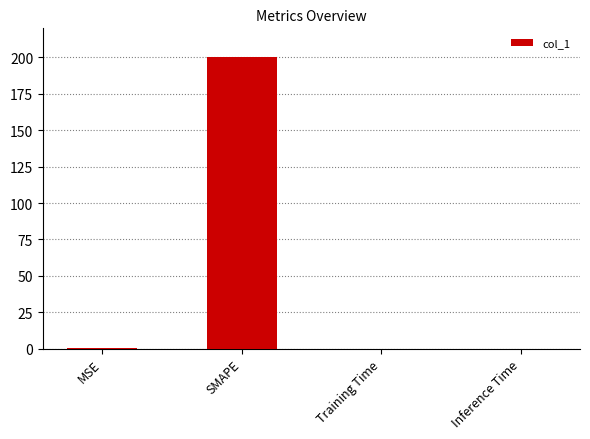

Between Inference Time and SMAPE, which is larger?

SMAPE